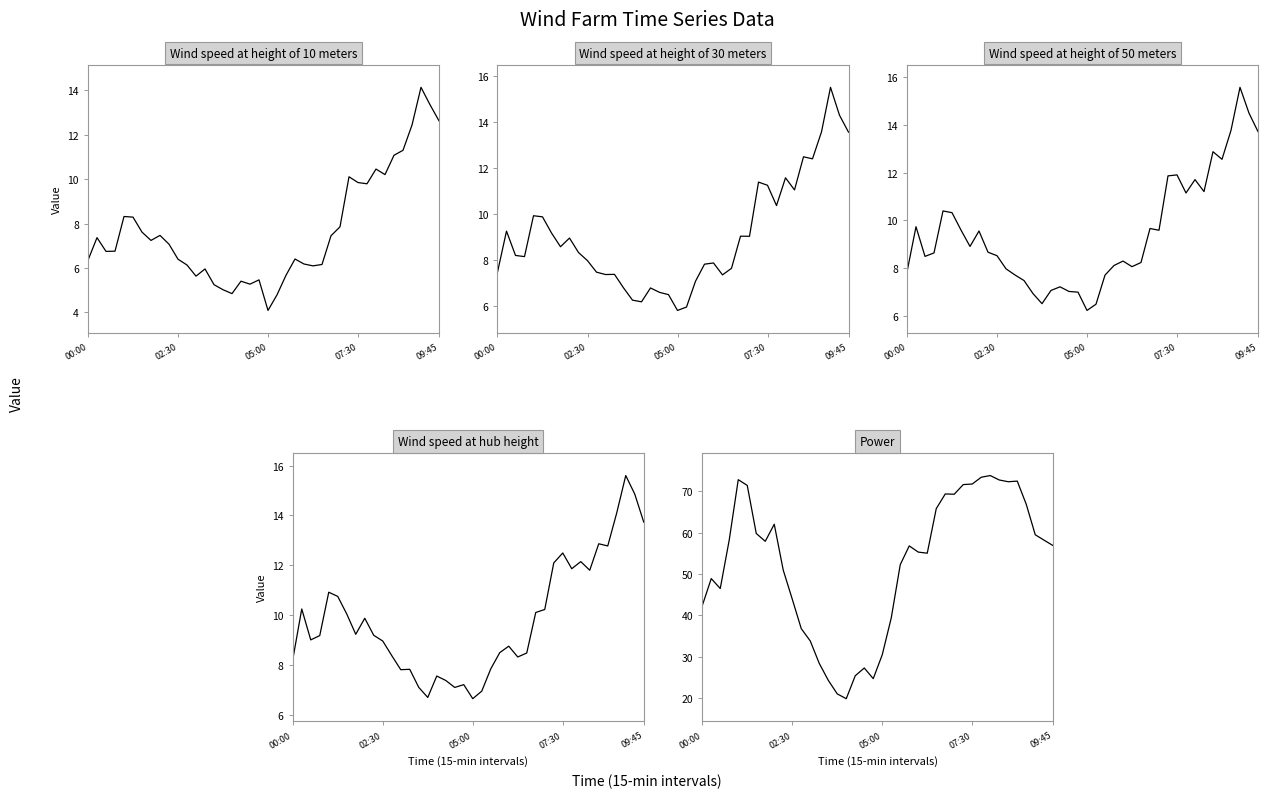

True or false: Wind speed at height of 10 meters (m/s) and Wind speed at hub height (m/s) intersect in this chart.

False